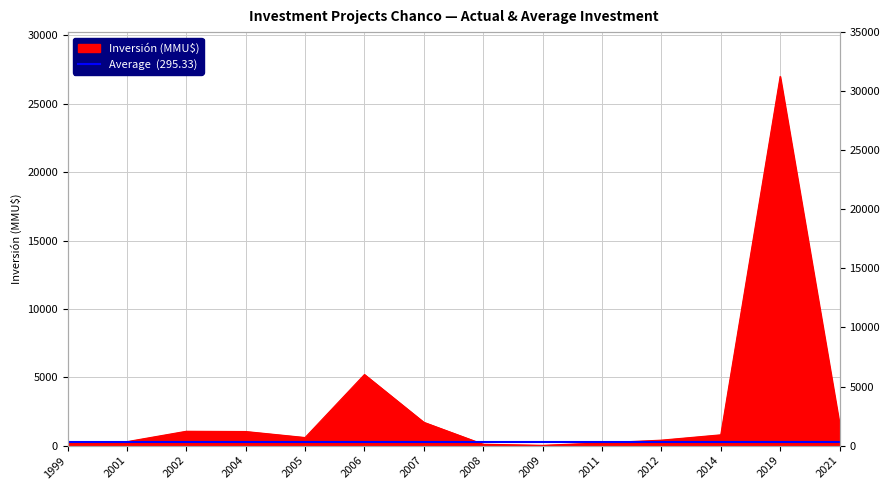

List the labels in order of value, smallest first.

2009, 2008, 2011, 1999, 2001, 2012, 2005, 2014, 2004, 2002, 2021, 2007, 2006, 2019